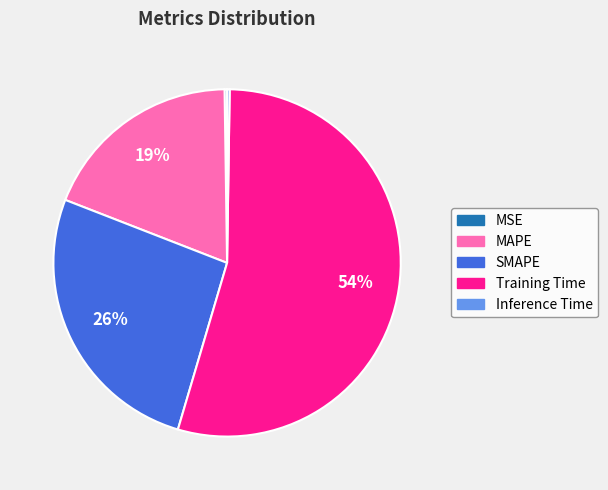

Which has a higher value, SMAPE or Training Time?

Training Time